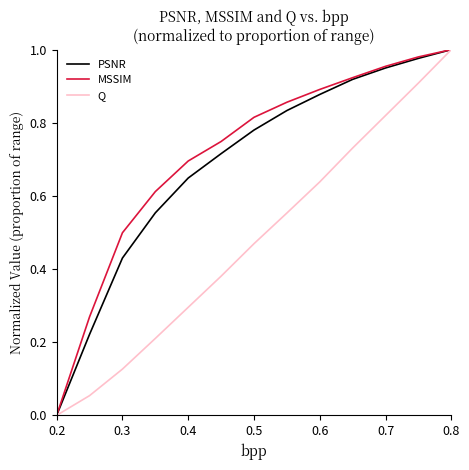

Does the chart have visible grid lines?

No